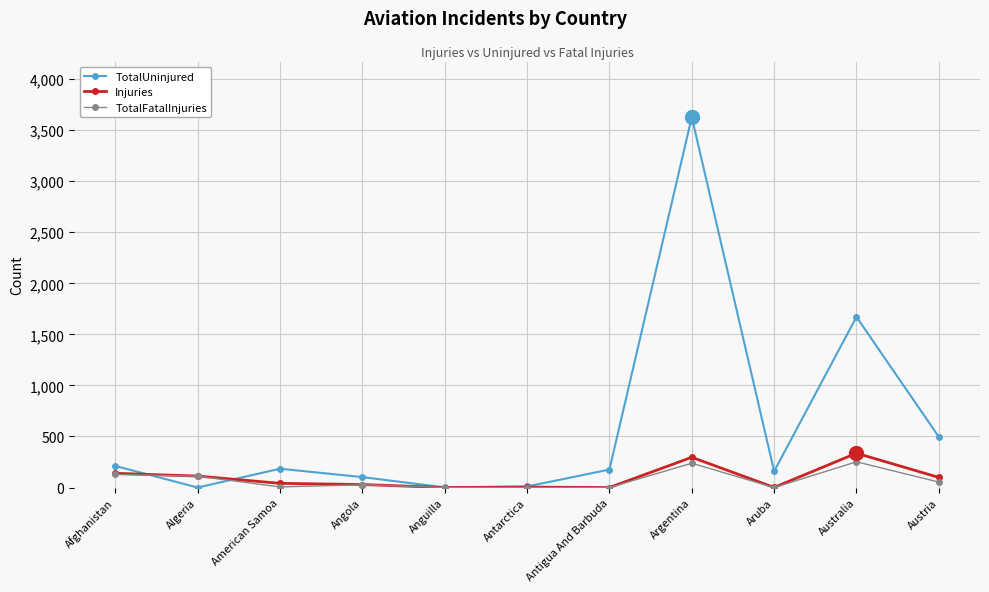

Which label corresponds to the largest value in the chart?

Argentina